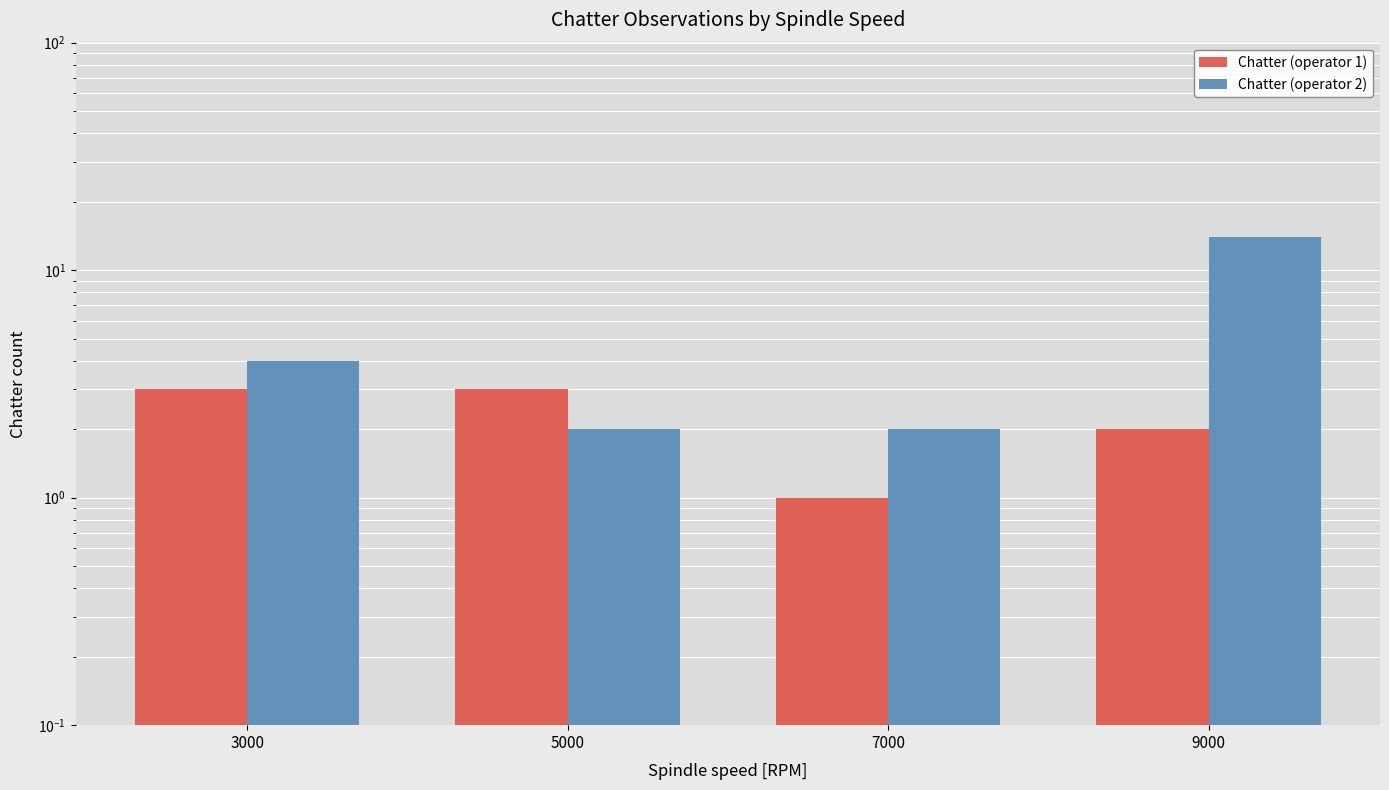

What is the value of the Chatter (operator 2) bar at the 3rd from the left?

2